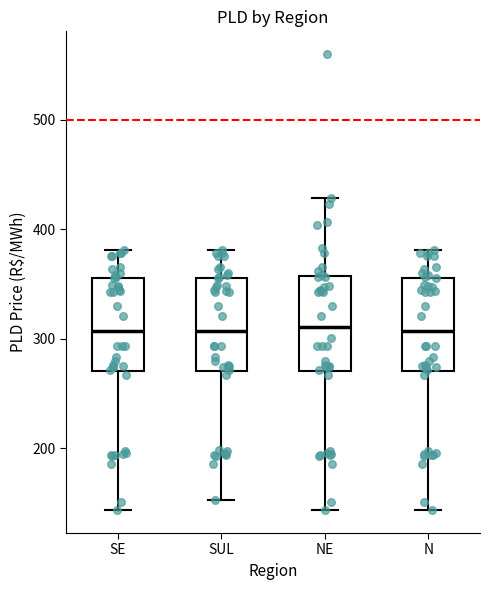

Reading left to right, read every box against the y-axis: the position of its median line, the range the box covers, and the ends of its whiskers. The values are not printed on the chart, so give them approximately, as read against the axis.

SE: median 310, box 270 to 360, whiskers 140 to 380
SUL: median 310, box 270 to 360, whiskers 150 to 380
NE: median 310, box 270 to 360, whiskers 140 to 430
N: median 310, box 270 to 360, whiskers 140 to 380